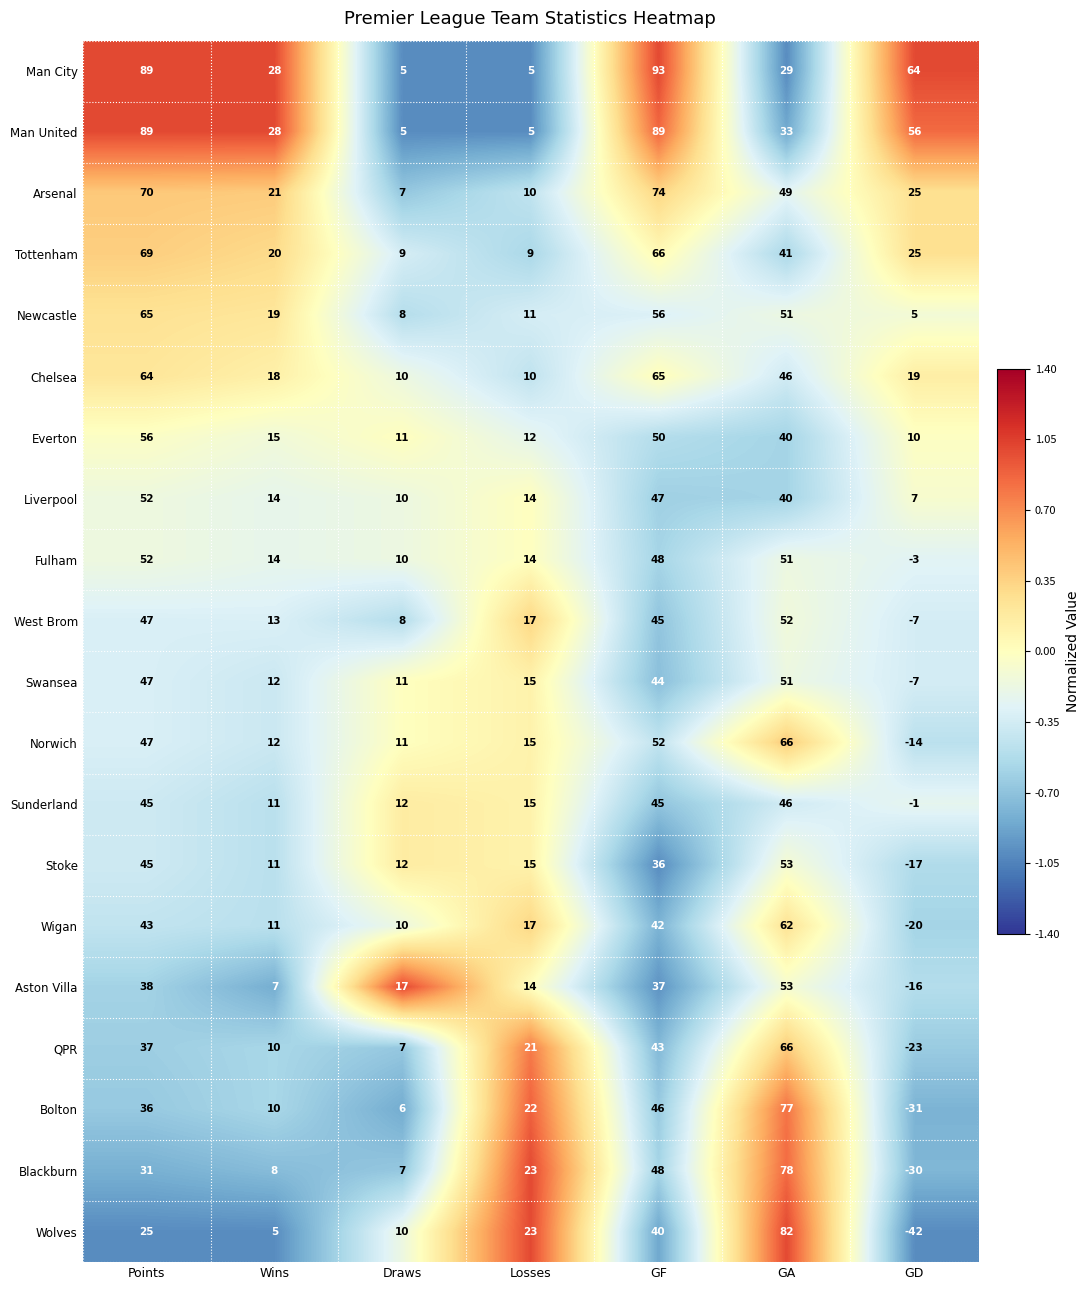

List the labels in order of Norwich value, largest first.

GA, GF, Points, Losses, Wins, Draws, GD